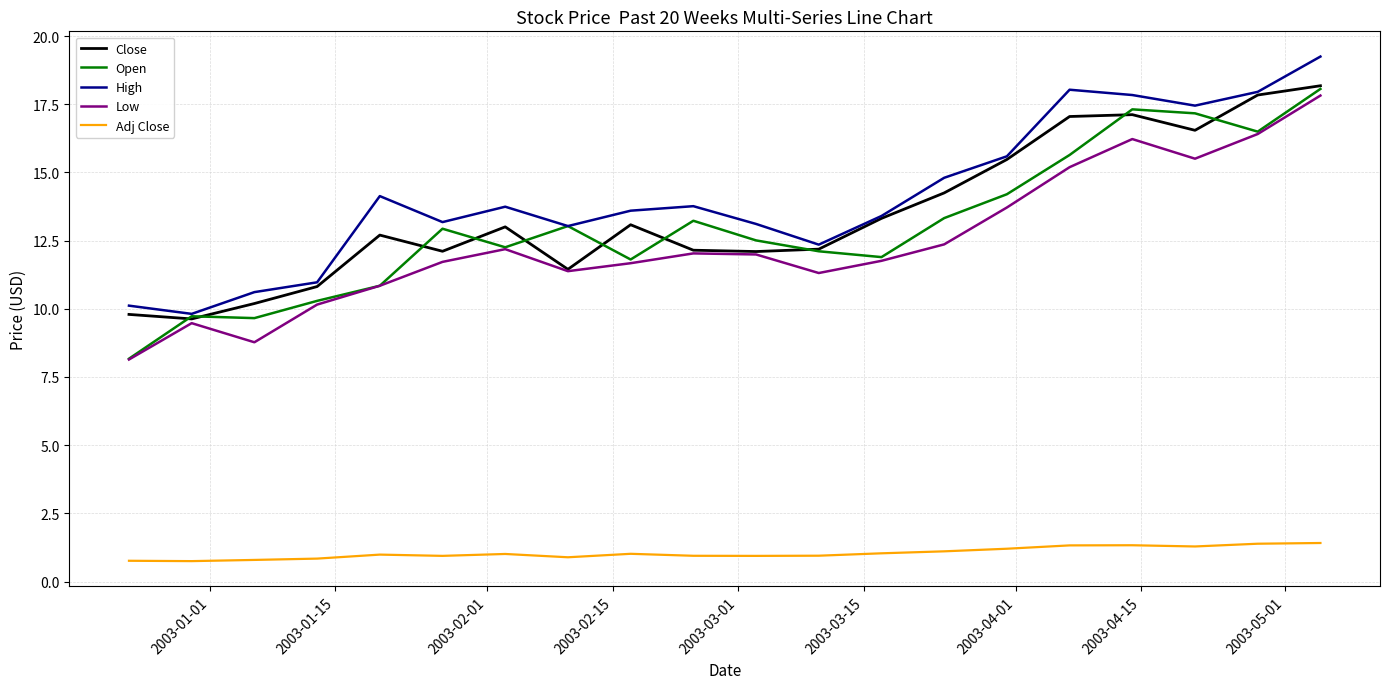

What is the maximum value for High?

19.2